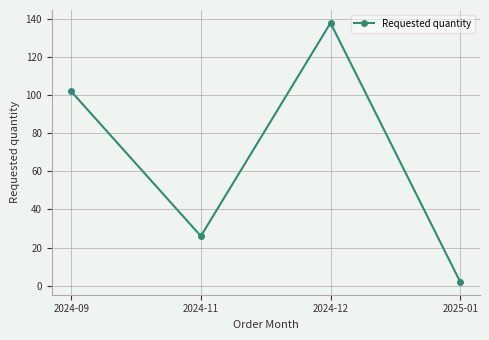

List the labels in order of value, smallest first.

2025-01, 2024-11, 2024-09, 2024-12